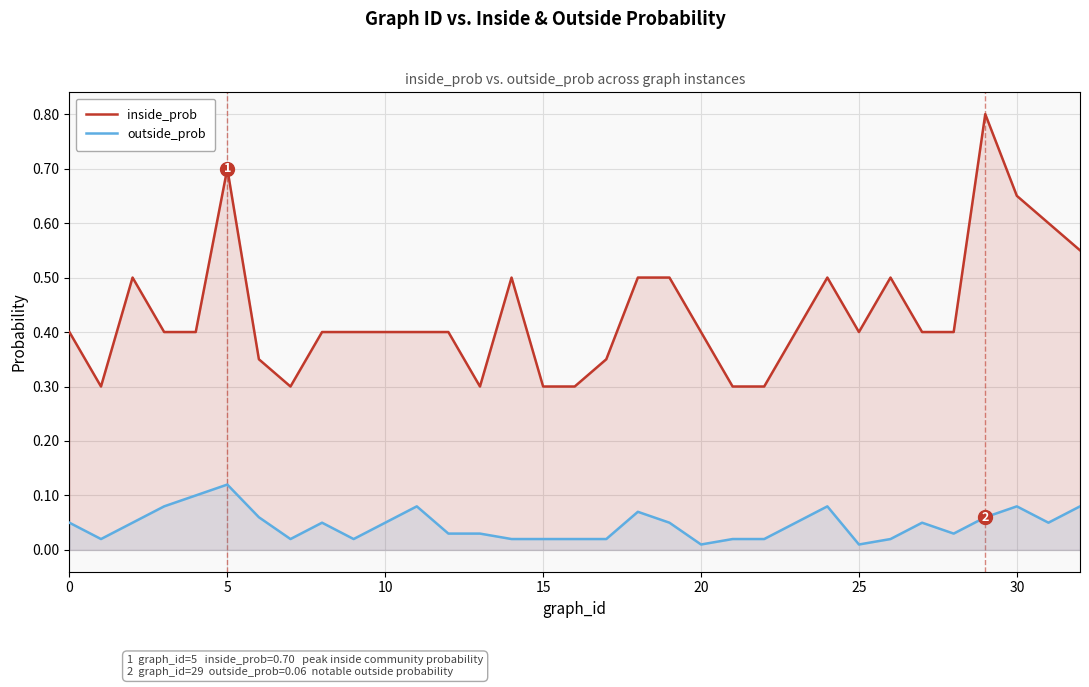

What is the greatest value displayed?

0.8